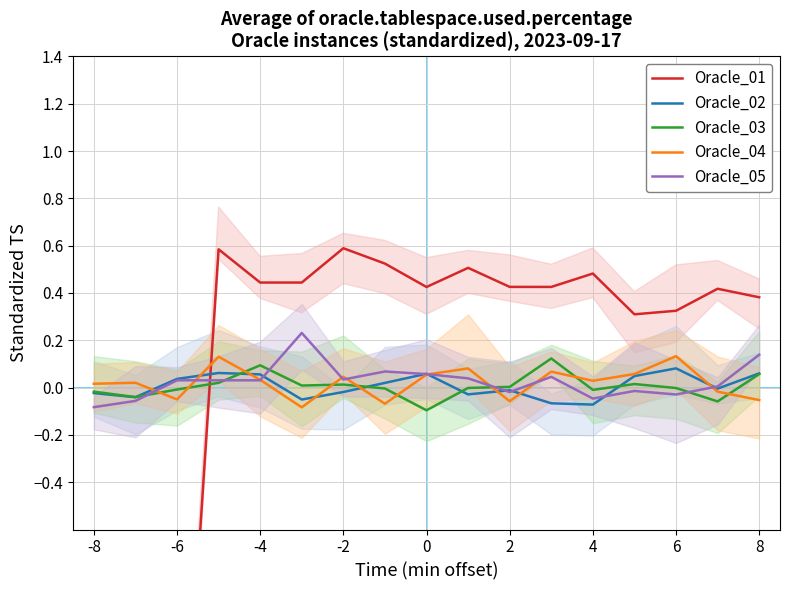

True or false: Oracle_05 has a value of -0.0 at 2.

True